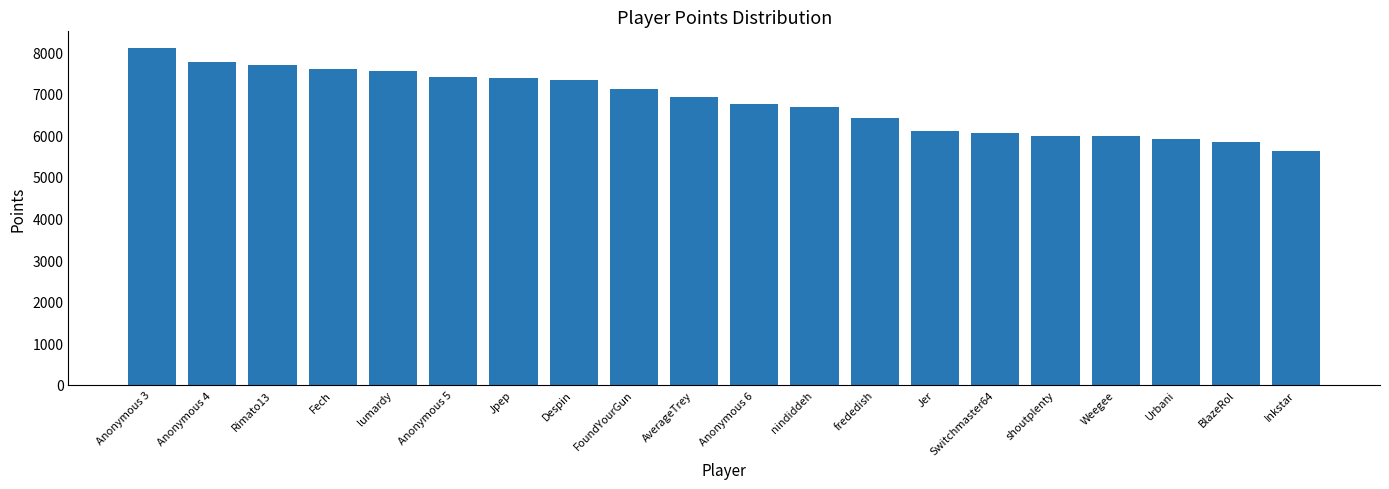

Which label corresponds to the largest value in the chart?

Anonymous 3